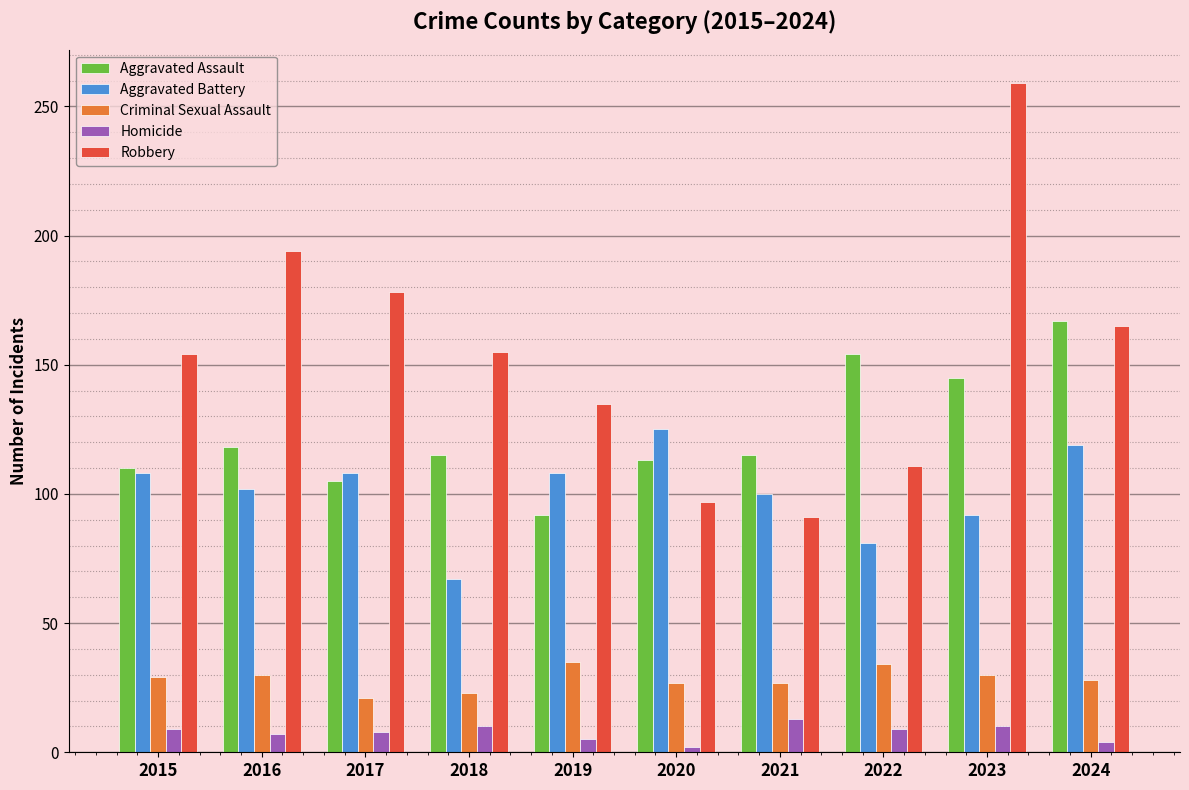

Which series has the largest total across all categories?

Robbery